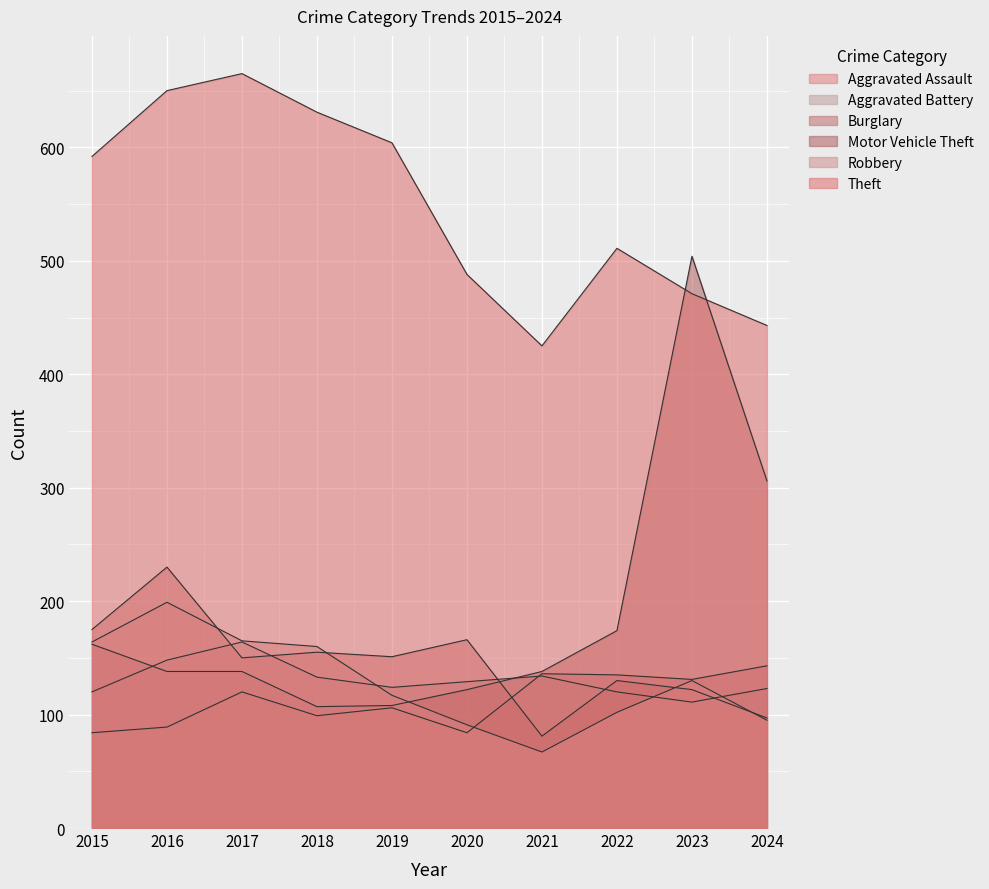

Where do Robbery and Burglary first cross each other?

2016 and 2017